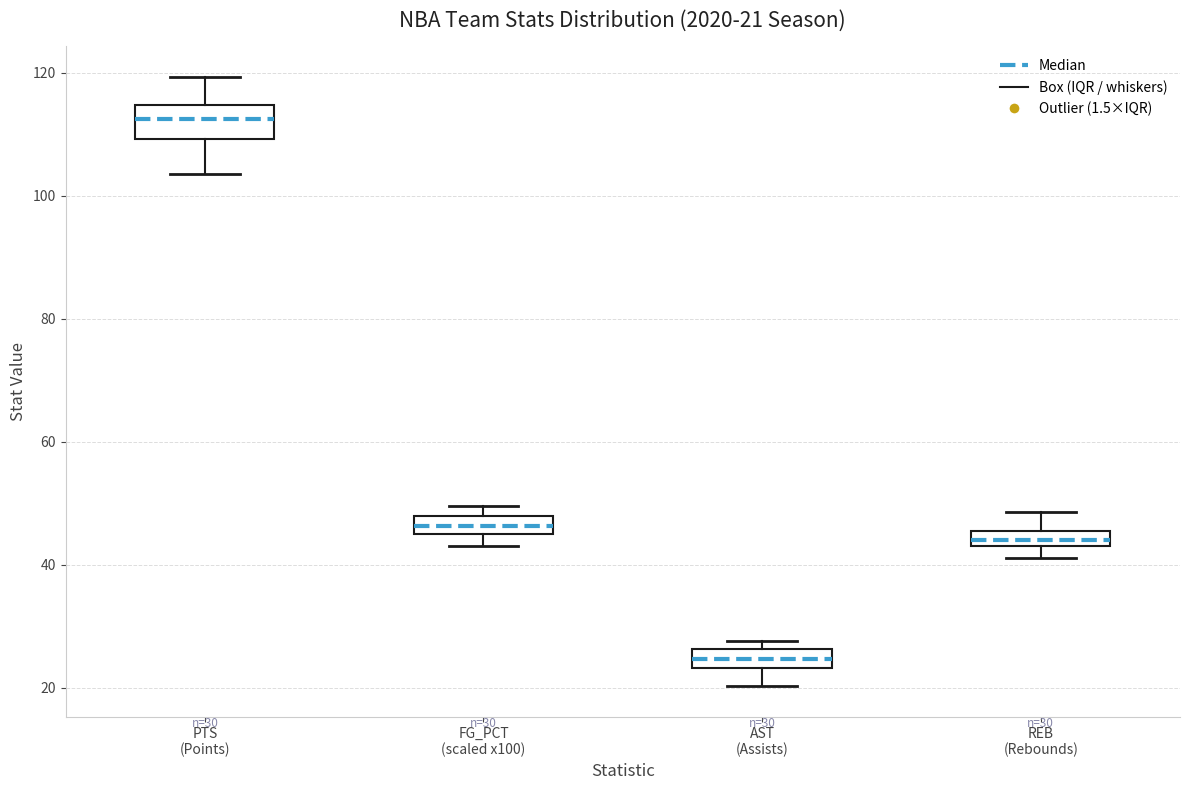

Comparing the boxes themselves (not the whiskers), which one is the tallest?

PTS (Points)